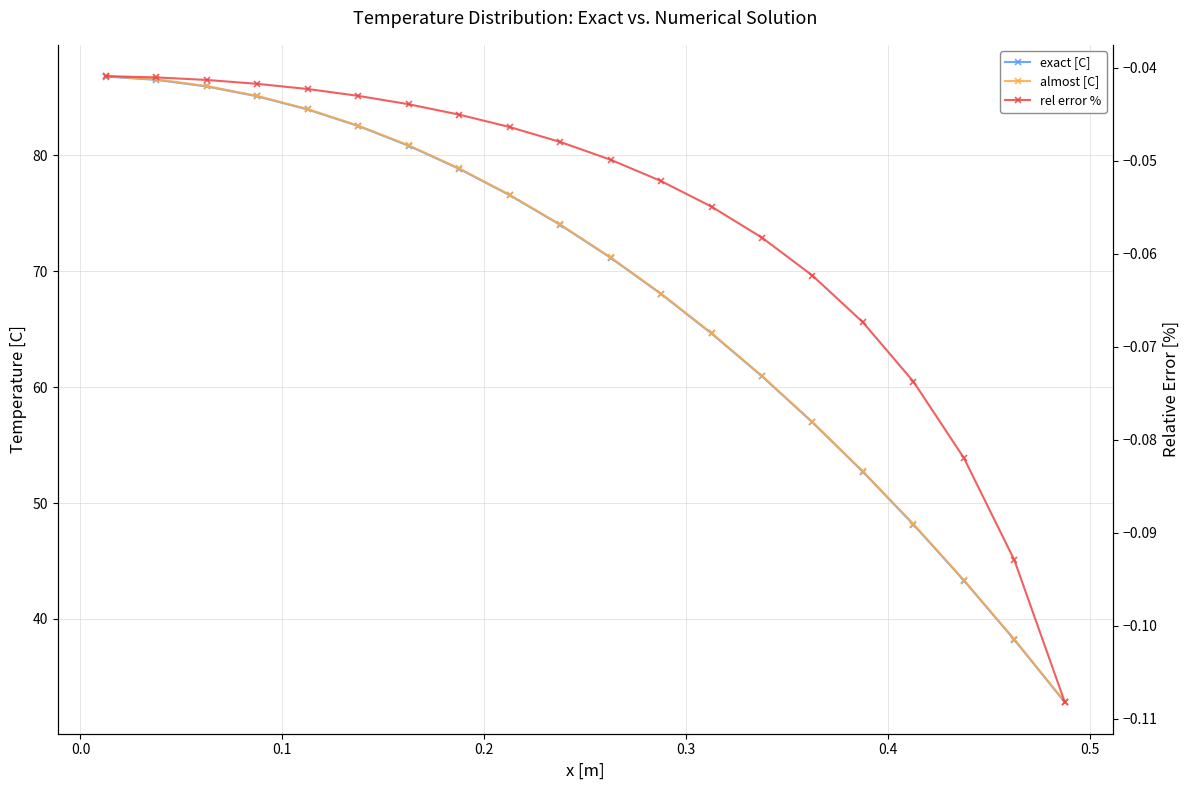

Rank the series at 0.2 from lowest to highest value.

rel error %, exact [C], almost [C]